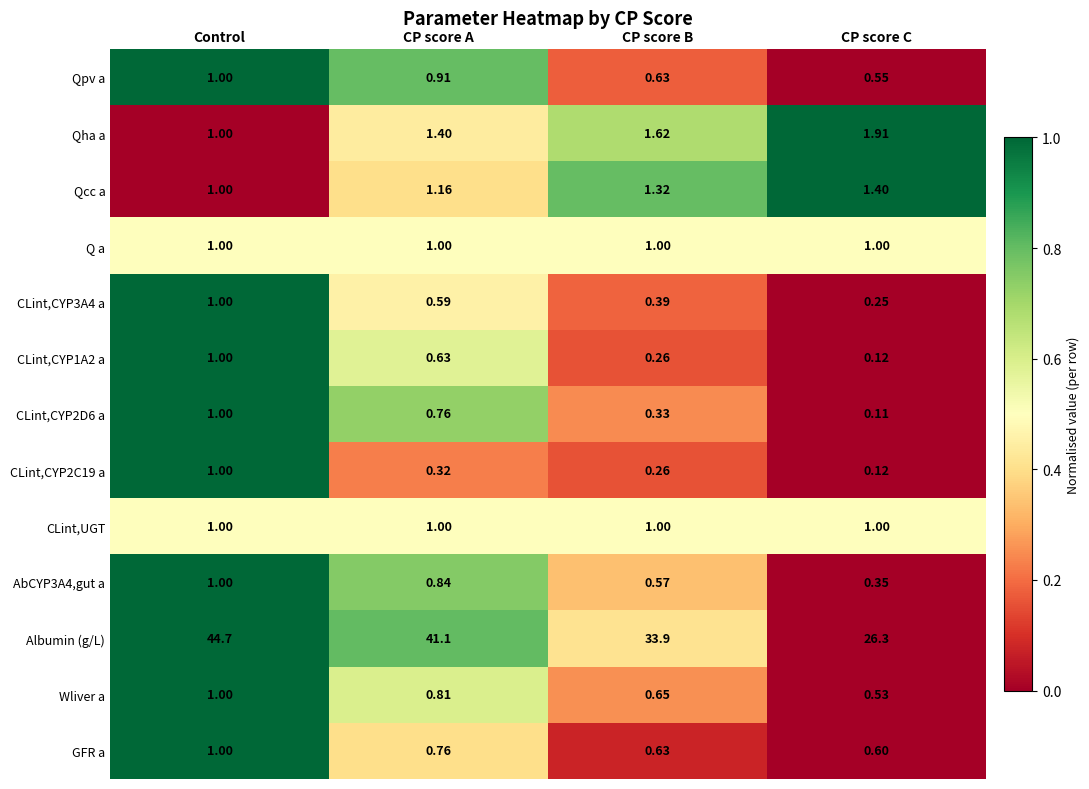

At which label does CLint,CYP1A2 a reach its peak?

Control